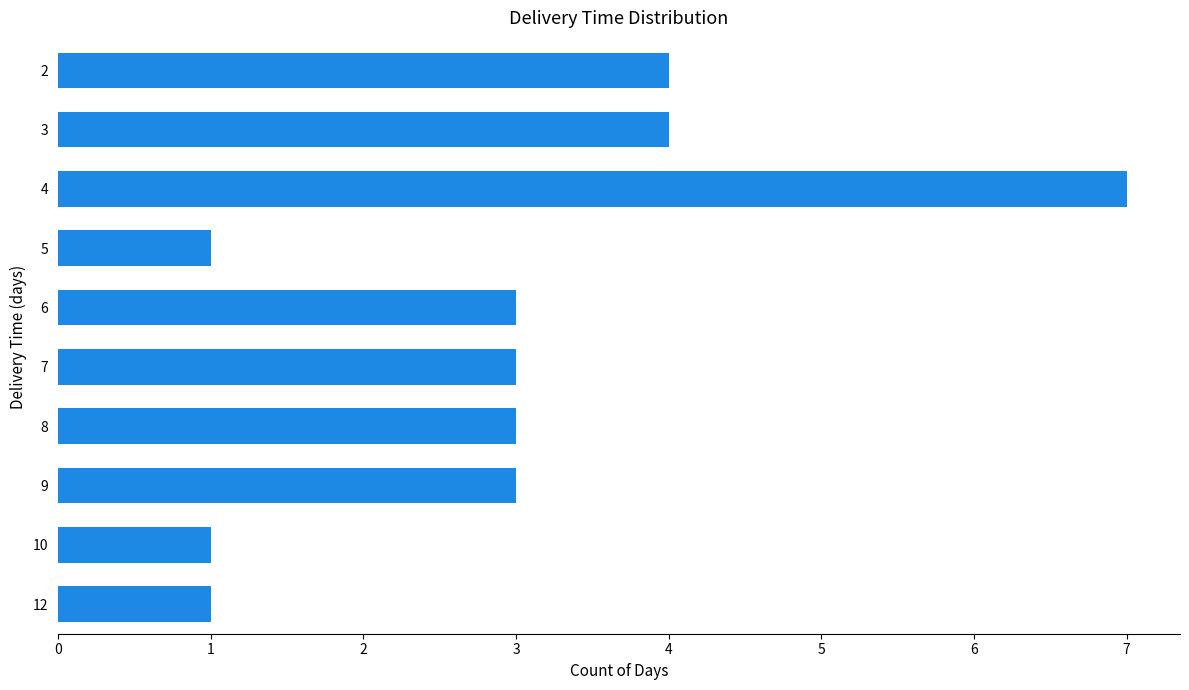

What is the approximate value at 2?

4